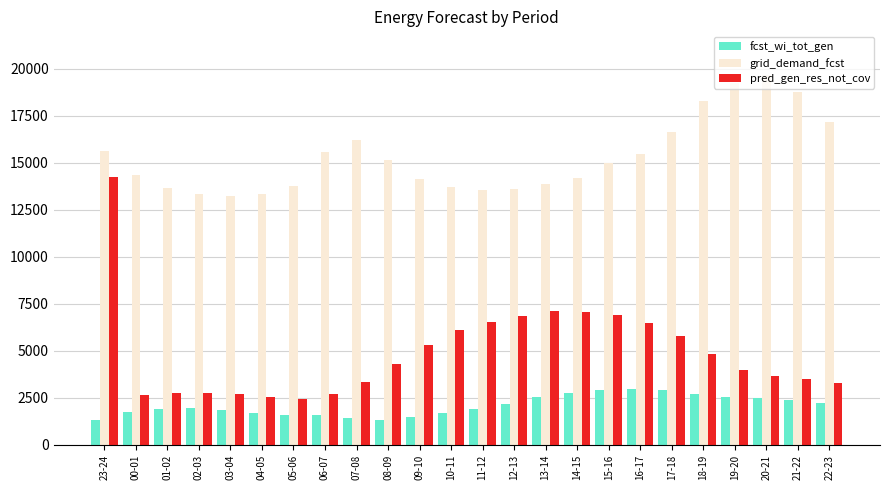

The value of grid_demand_fcst at 14-15 is 18874. True or false?

False